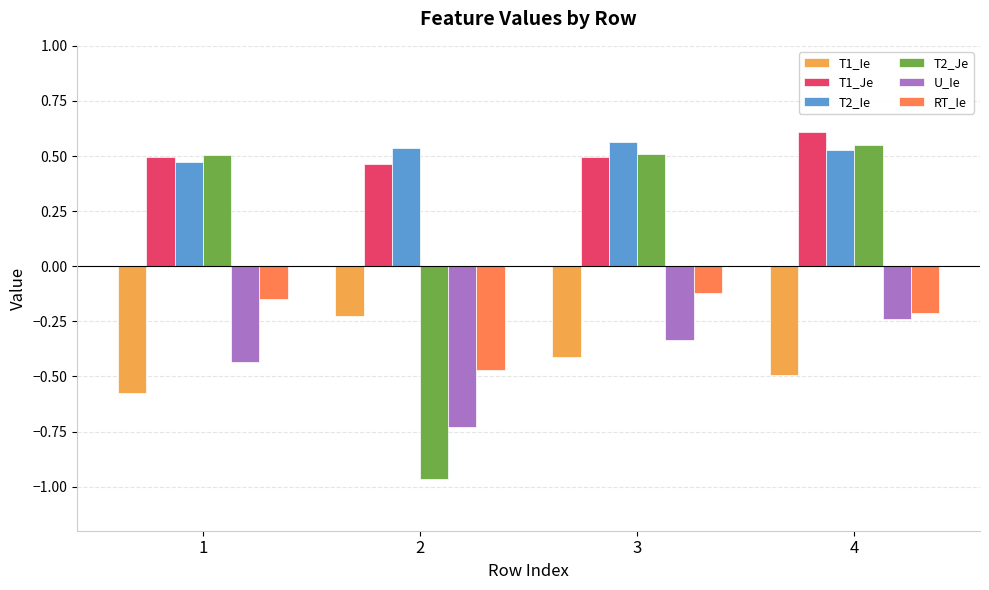

Count the T2_Je values in the range 0 to 1.

3